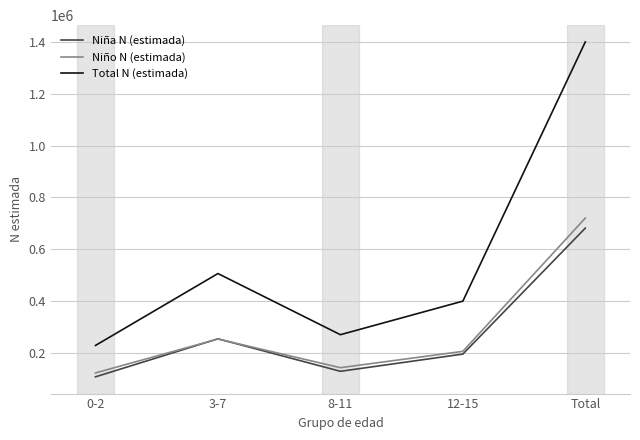

True or false: Total N (estimada) and Niña N (estimada) cross at least once.

False